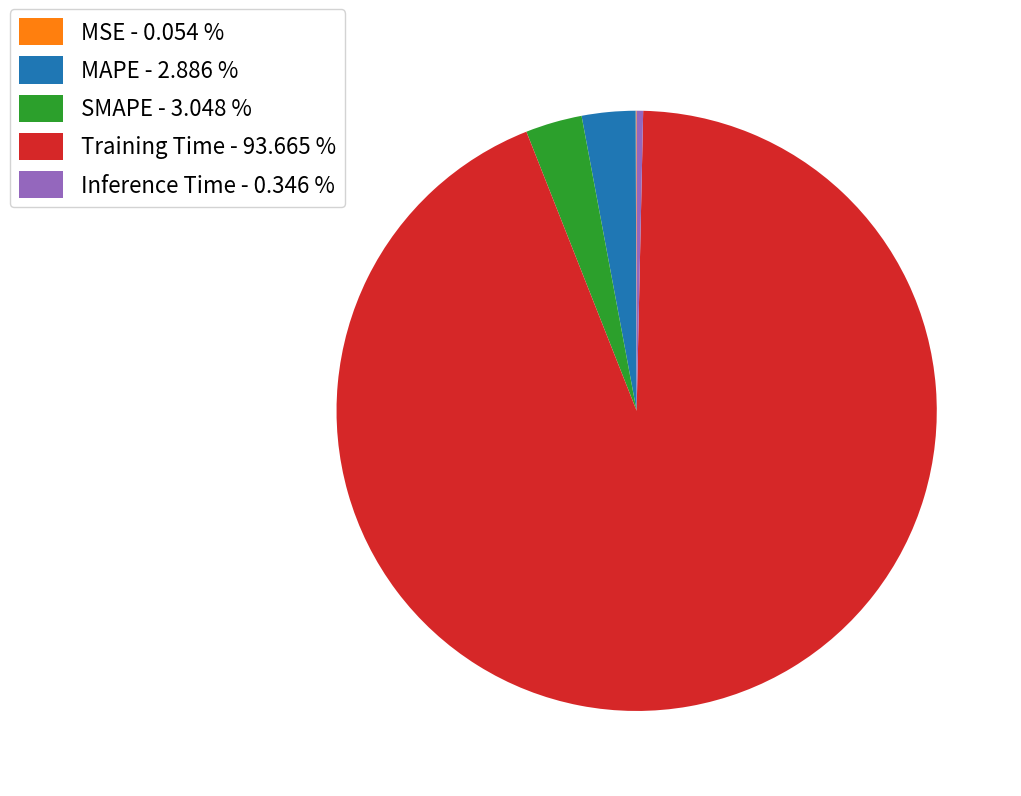

Is SMAPE the majority of the pie?

No